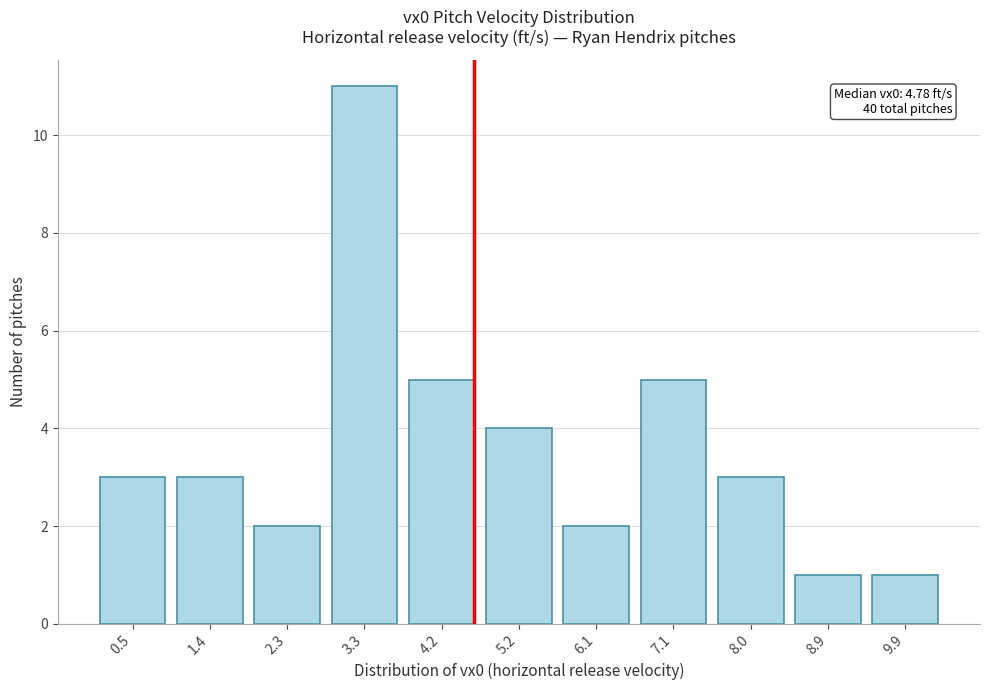

Reading right to left, list all the values displayed in this chart.

1	1	3	5	2	4	5	11	2	3	3